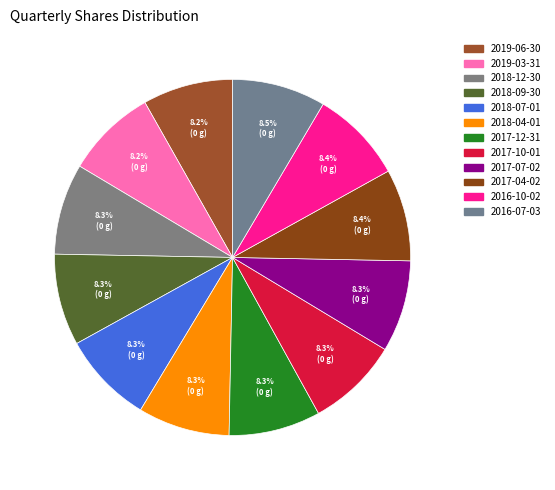

How many slices are in this pie chart?

12